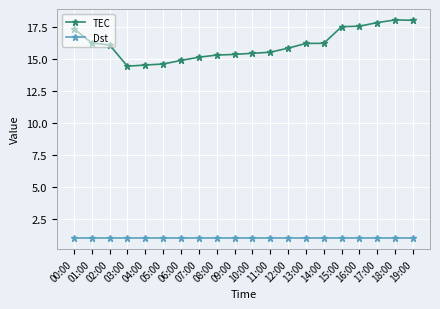

Which series has the widest spread of values?

TEC